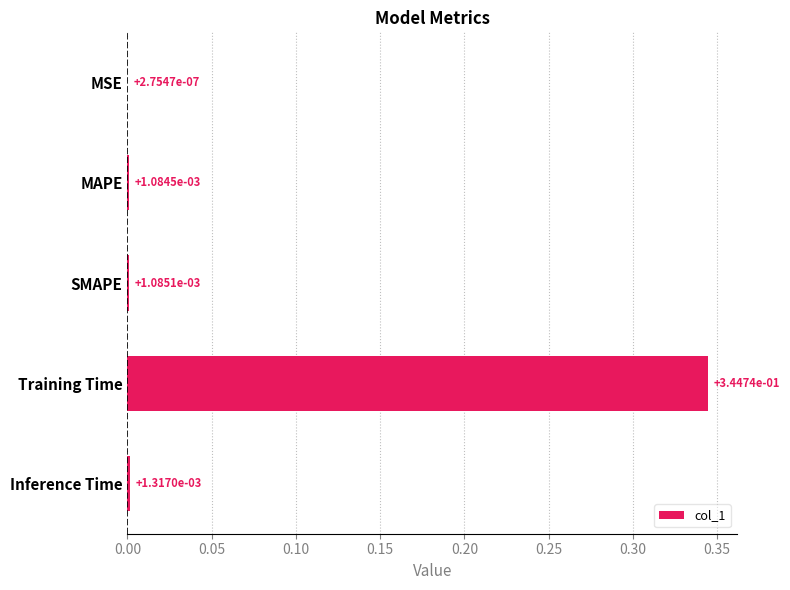

At which category does the chart reach its peak across all series?

Training Time